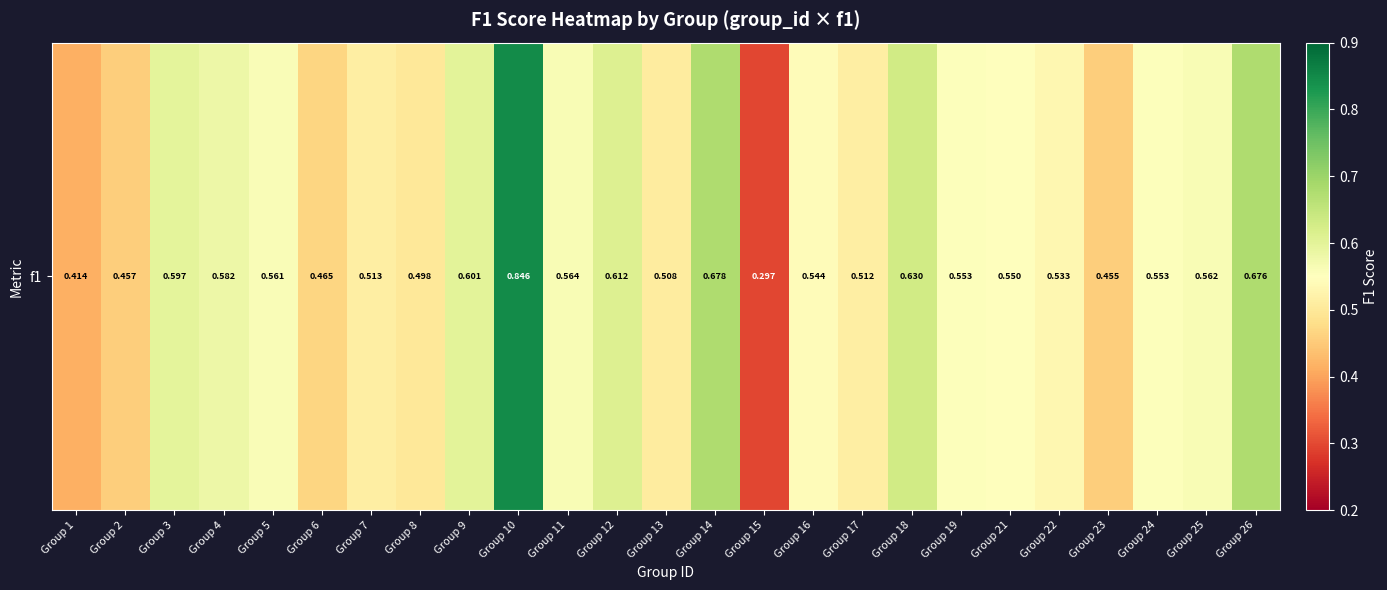

What is the sum of the values at Group 16 and Group 18?

1.2